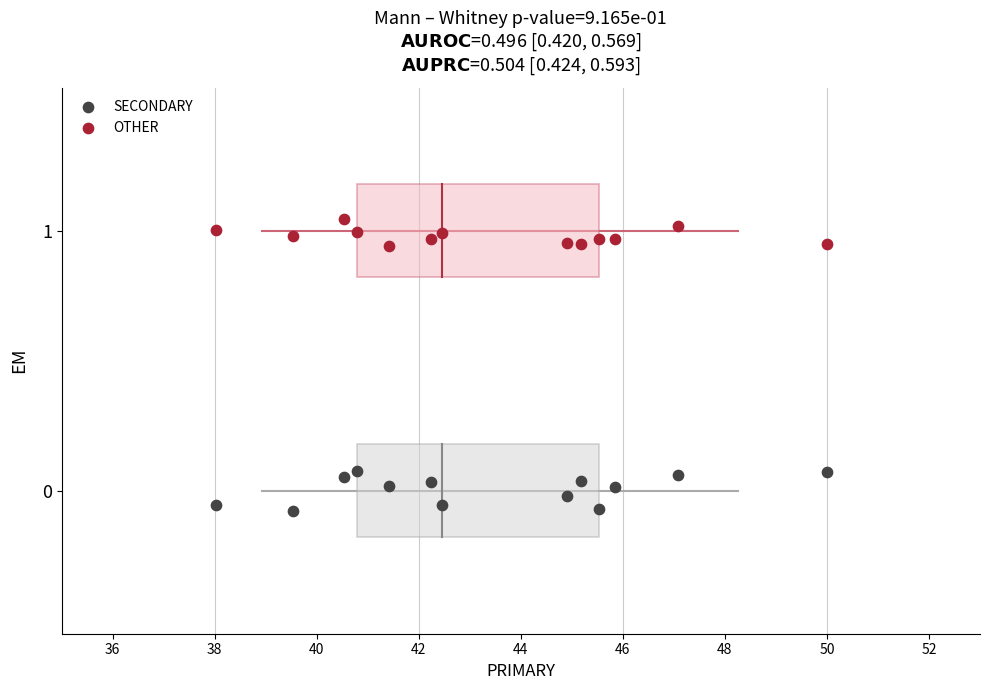

Across all data points, what is the range of Y values (max minus min)?

1.1